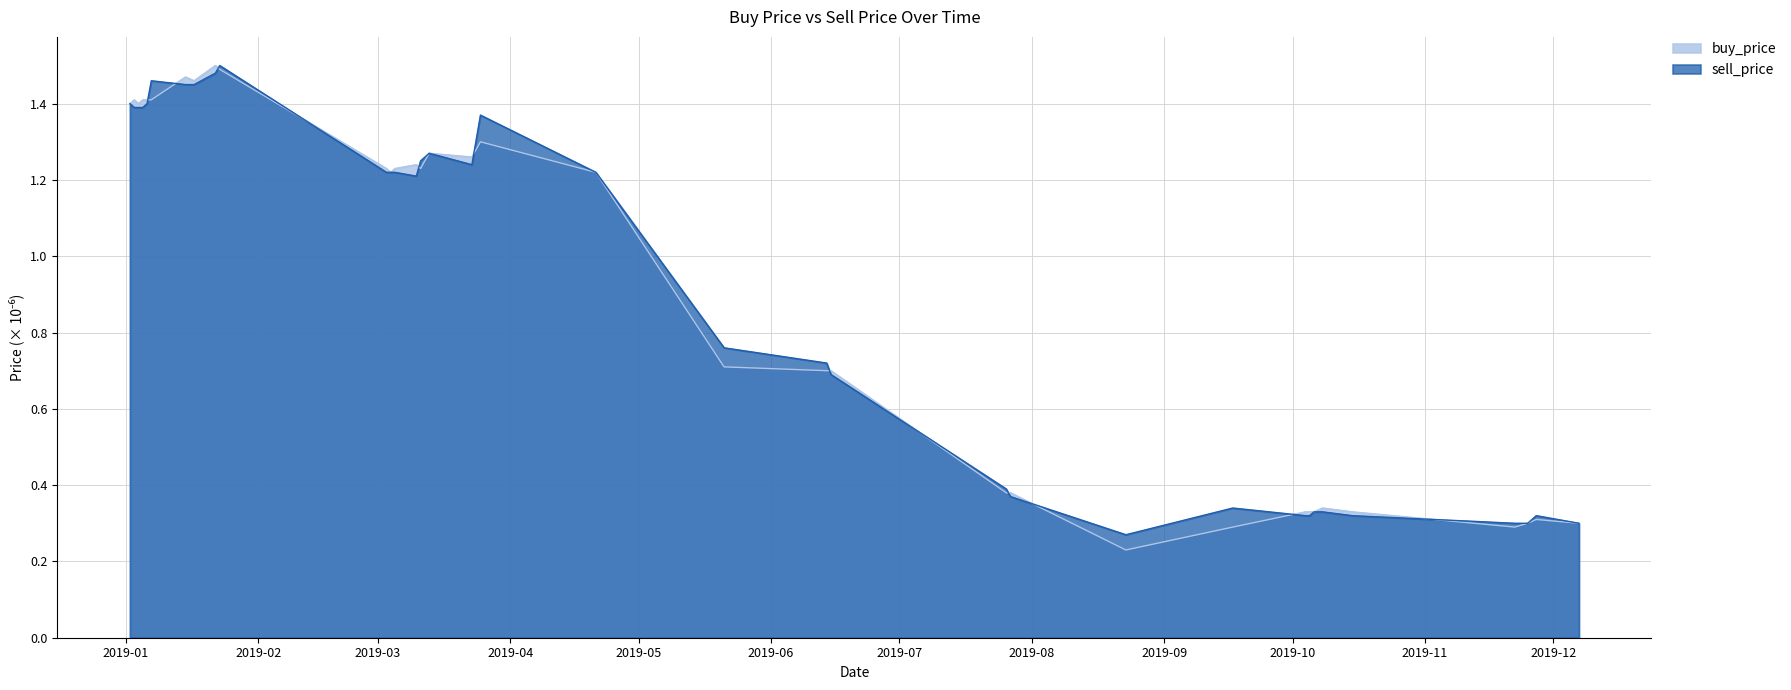

Is it true that sell_price equals 0.8 at 2019-05-21?

True